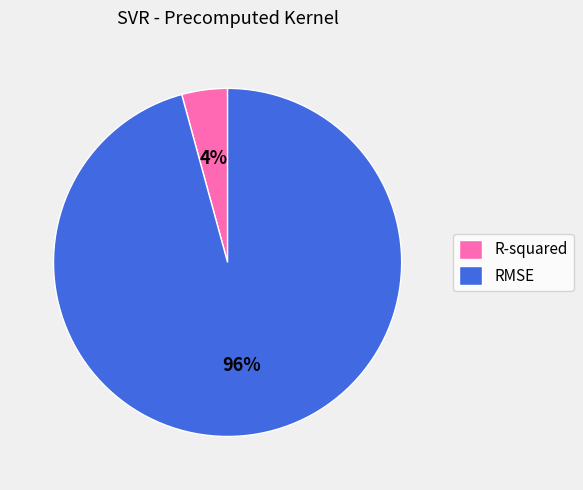

How many segments does this pie chart have?

2